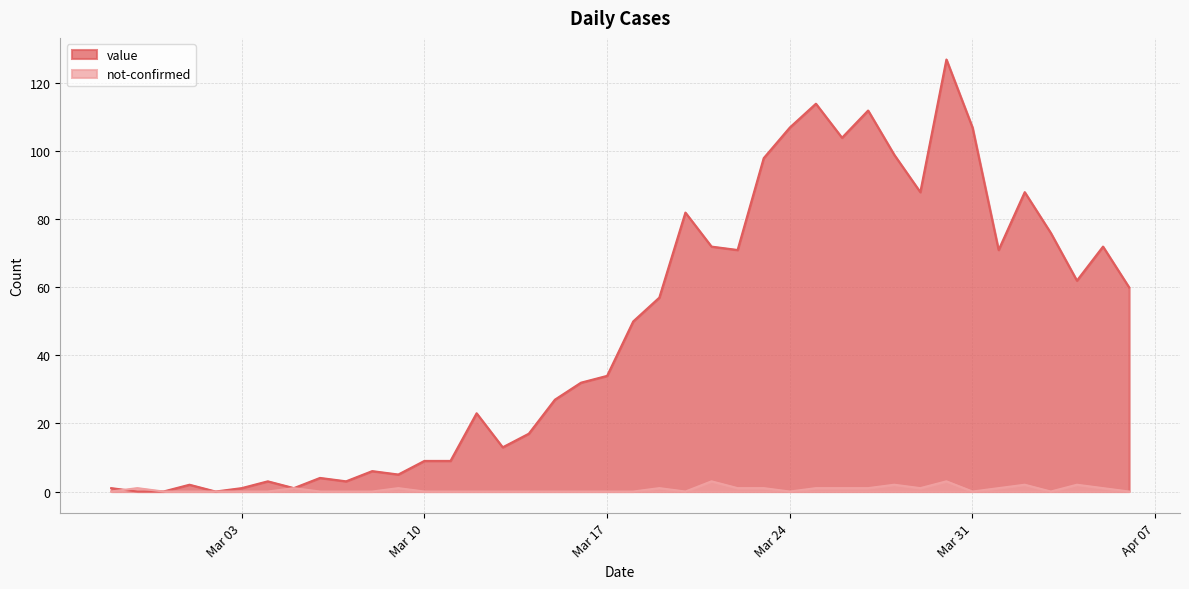

Rank the series by their maximum value, from highest to lowest.

value, not-confirmed